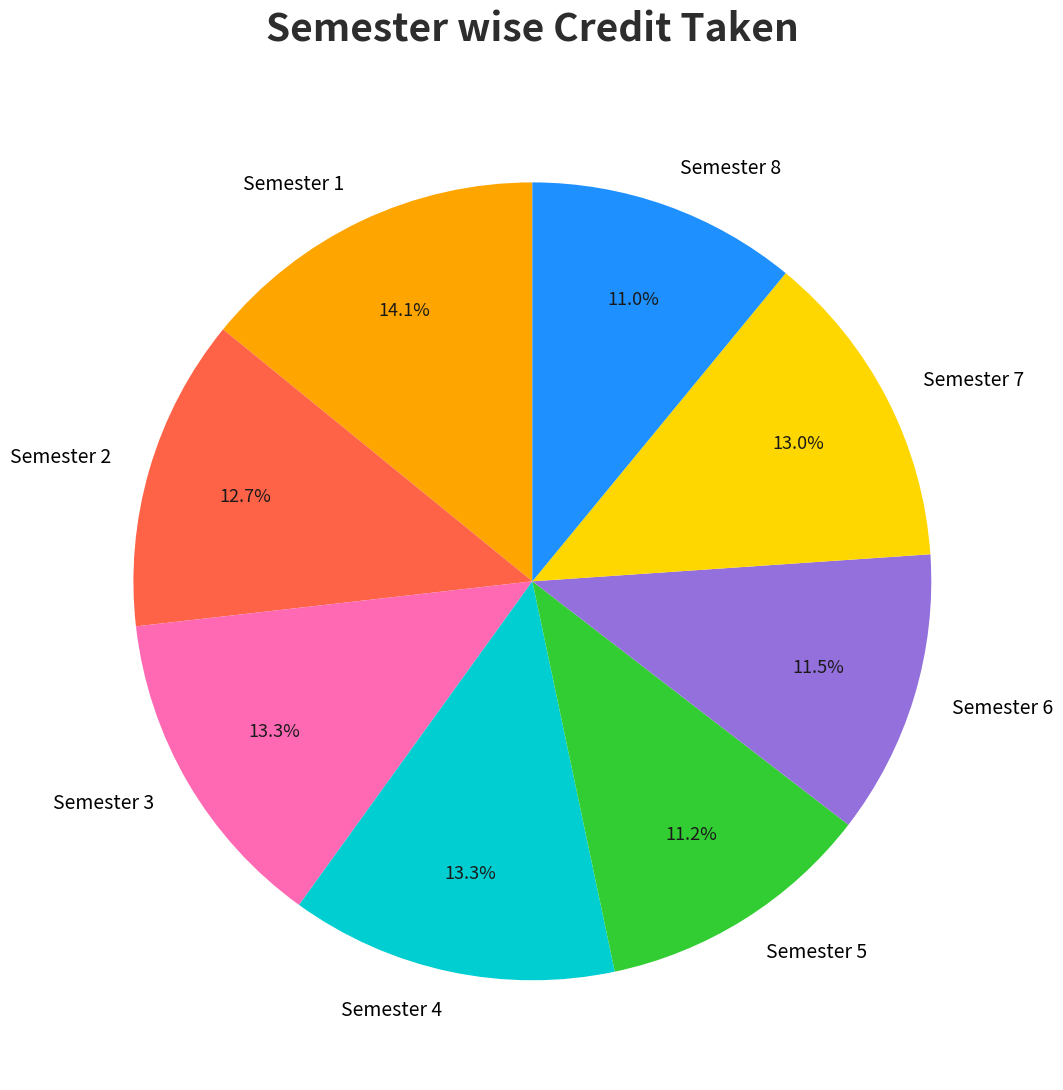

Which category has the biggest portion of the pie?

Semester 1